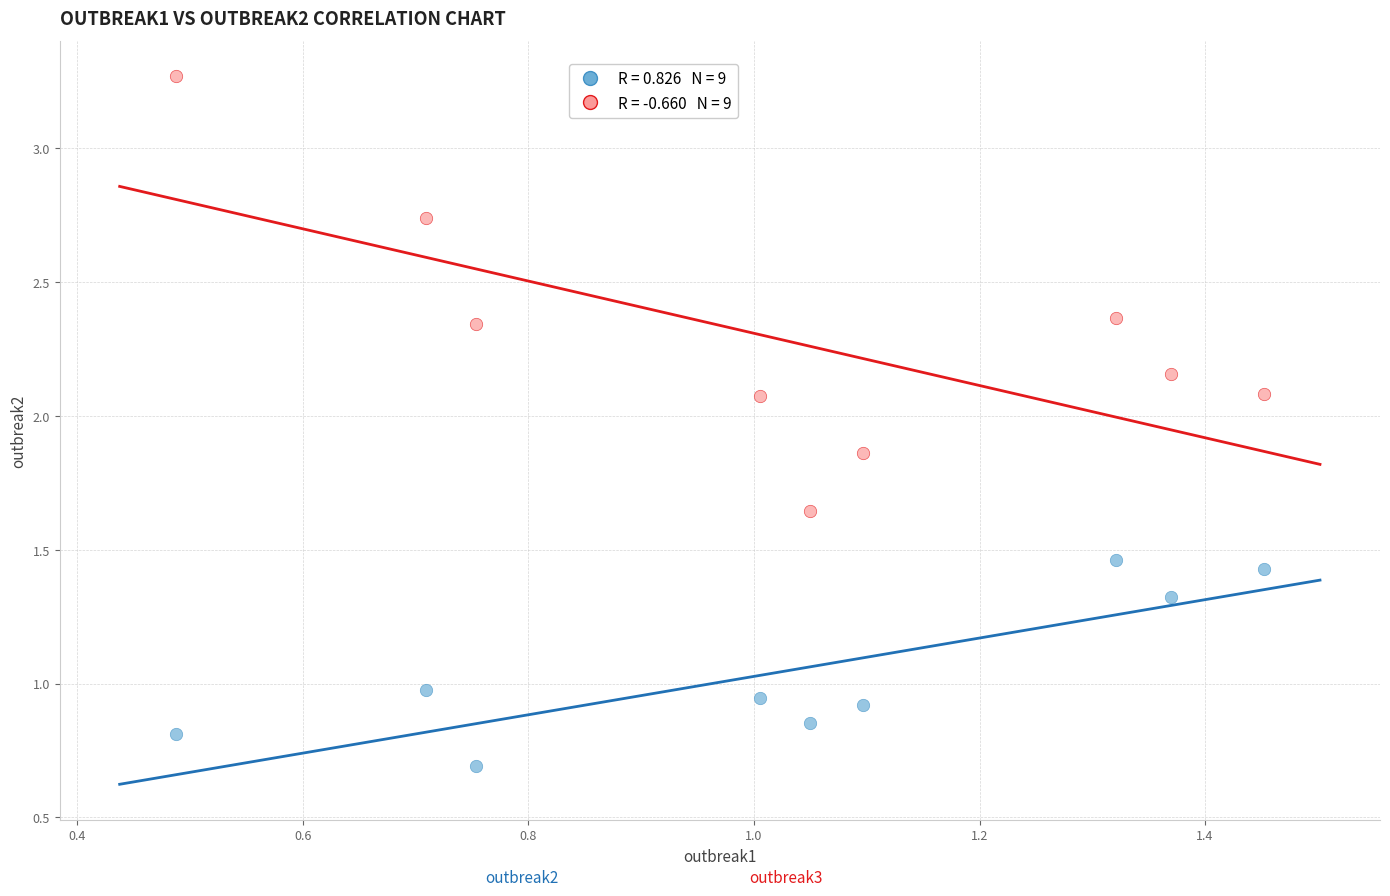

Across all data points, what is the range of Y values (max minus min)?

2.6